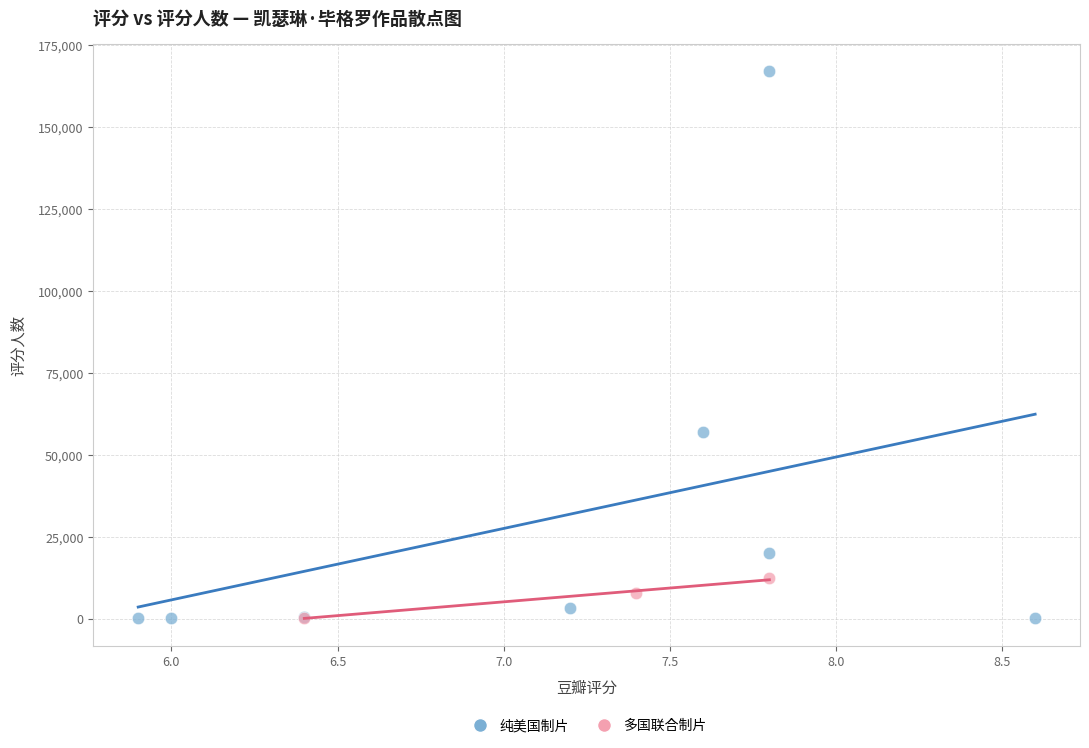

Which series reaches the maximum Y coordinate?

纯美国制片